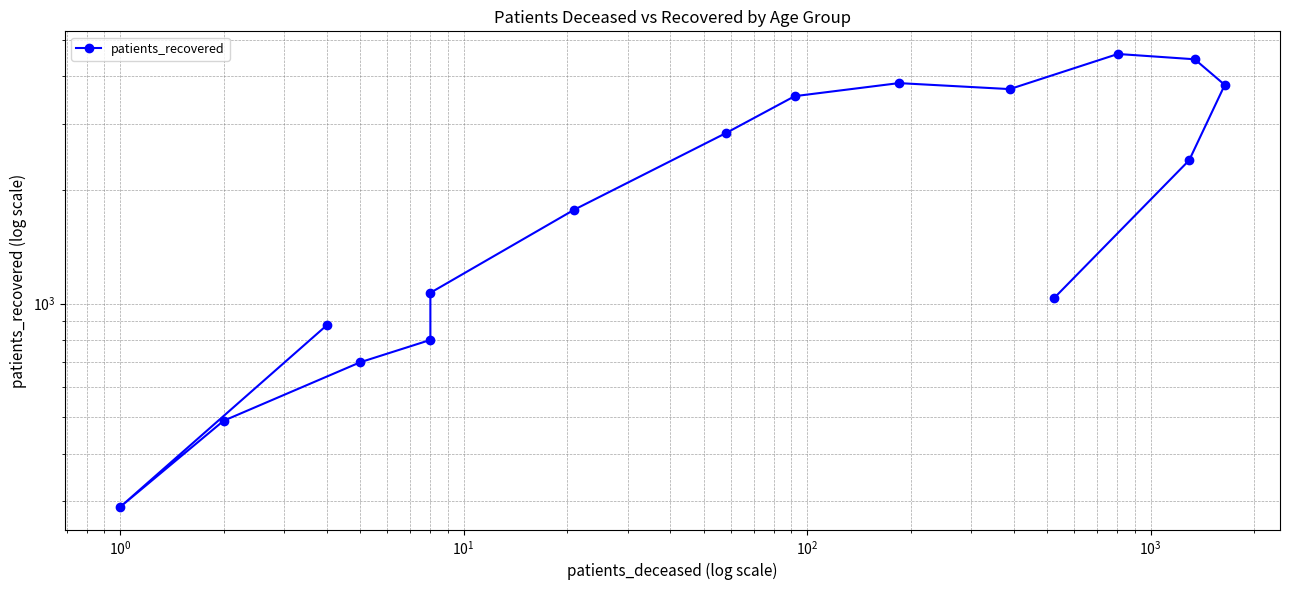

The chart shows a value of 1860 at 8. True or false?

False